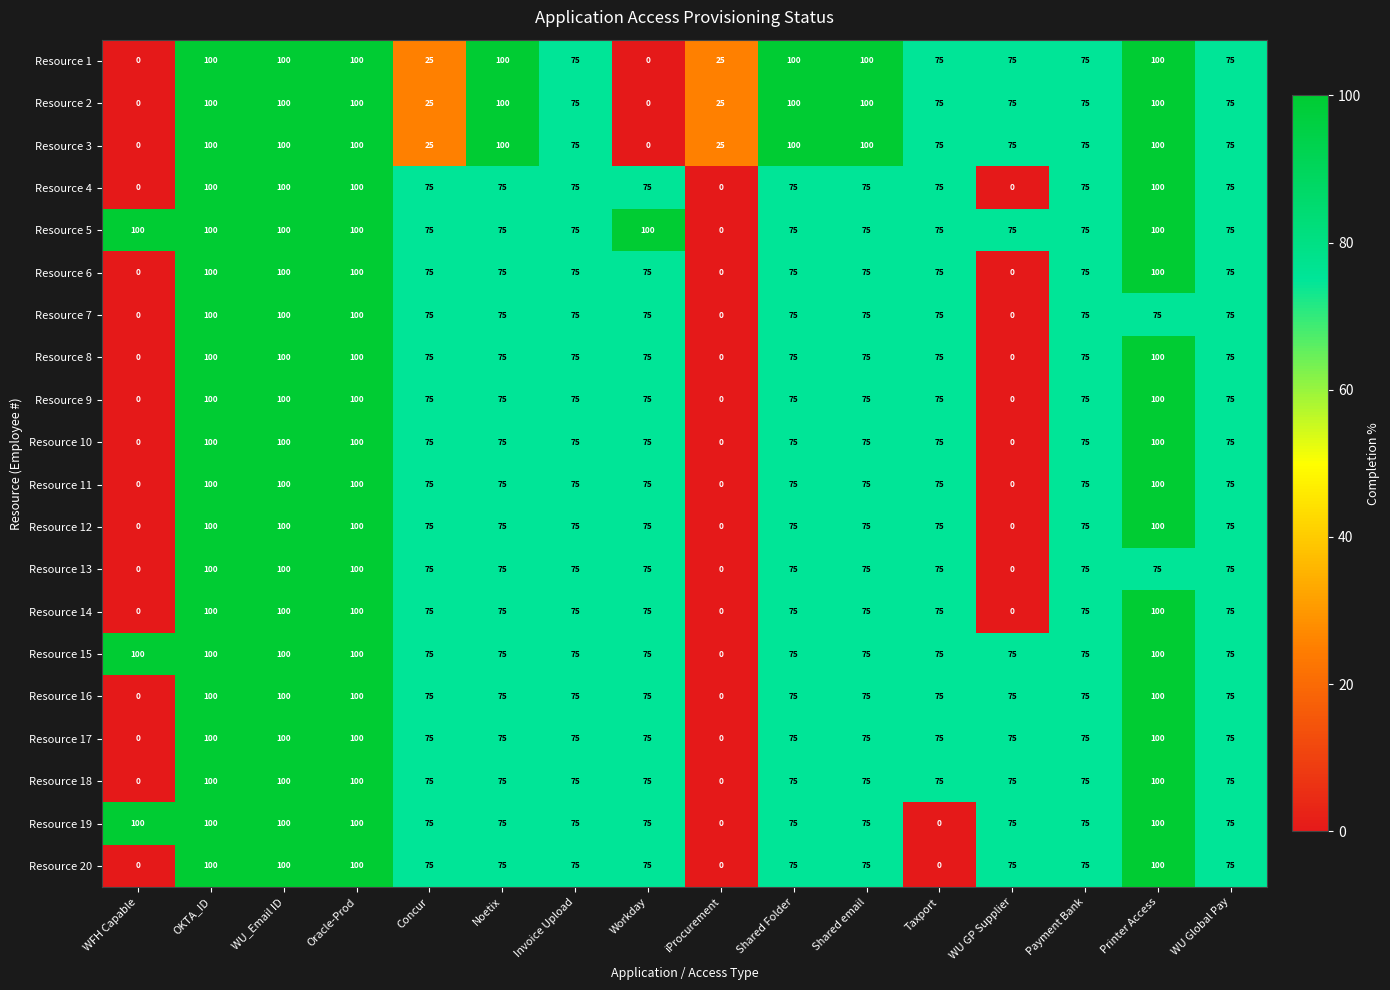

What is the approximate value of Resource 9 at Concur, to the nearest 50?

100